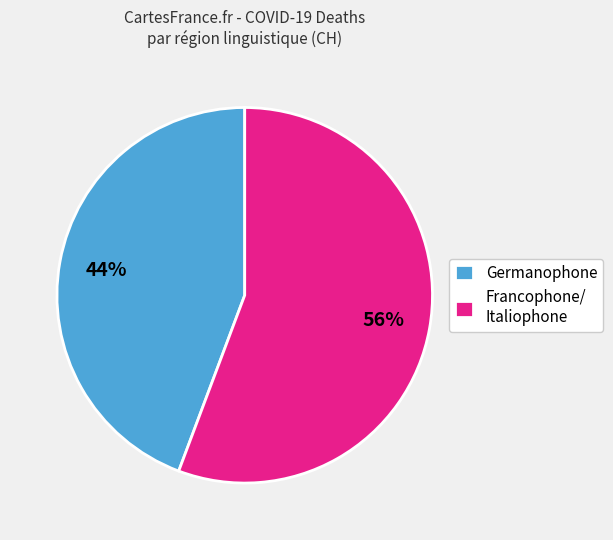

Which has a higher value, Francophone/ Italiophone or Germanophone?

Francophone/ Italiophone